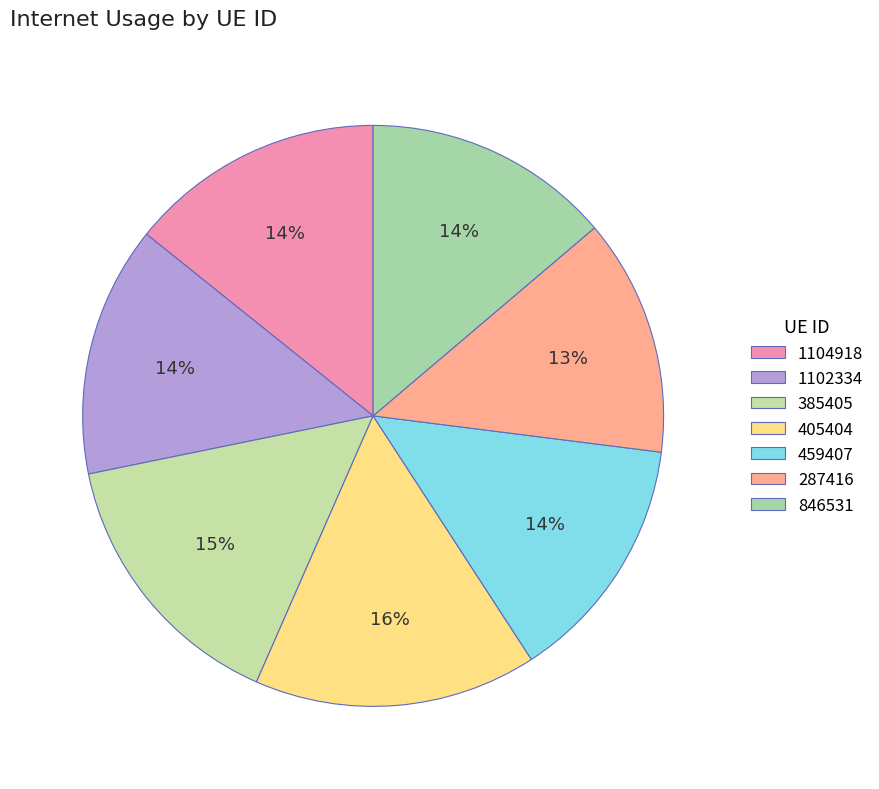

Is there any slice that represents more than half of the pie?

No